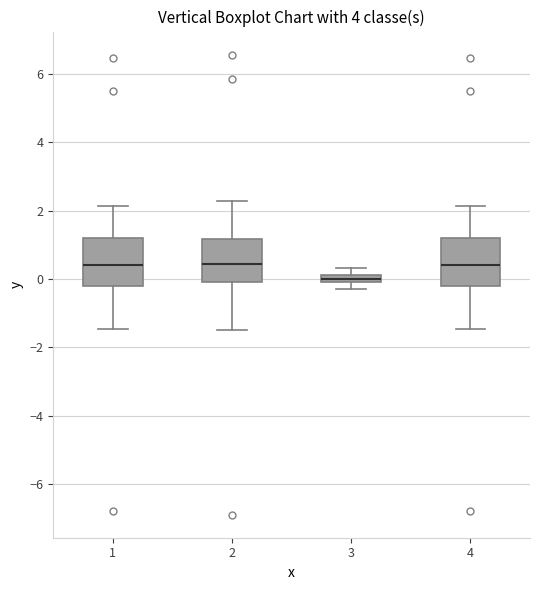

Where does the lower whisker of the box at x = 3 end on the y-axis? The values are not printed on the chart, so give them approximately, as read against the axis.

-0.2